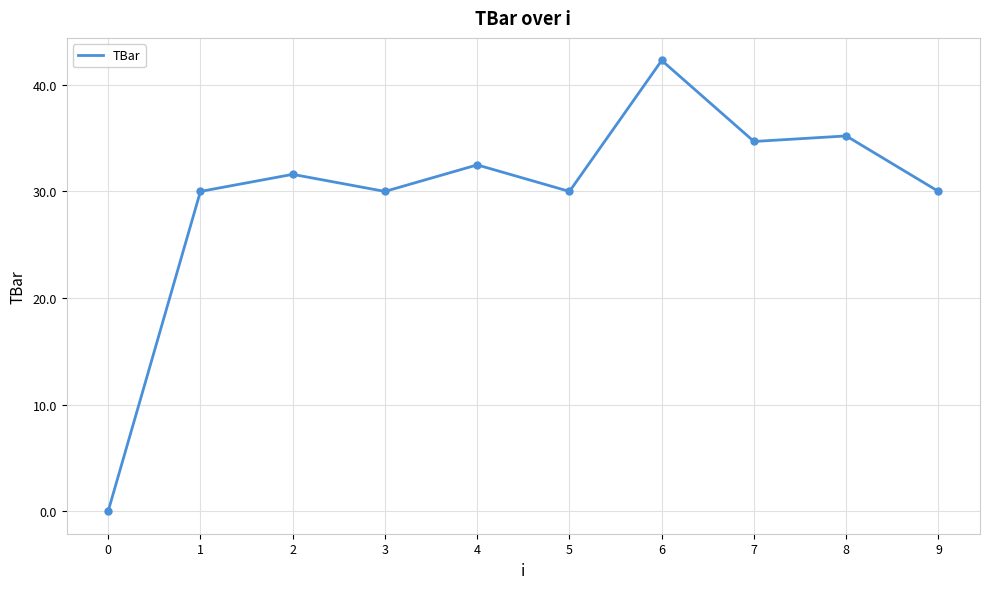

True or false: the data shows 30.0 at 5.

True